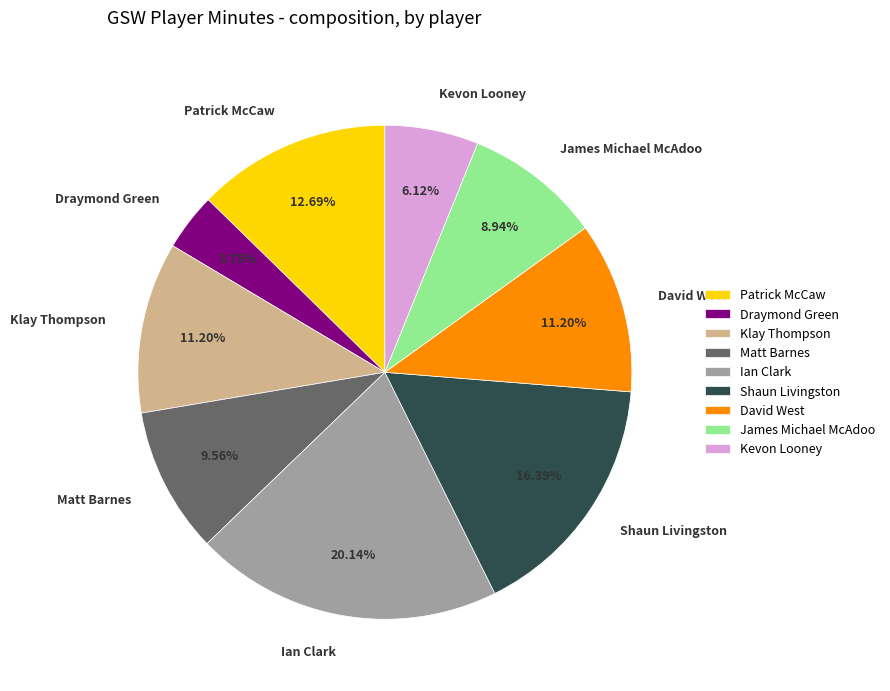

Which category has the smallest portion of the pie?

Draymond Green